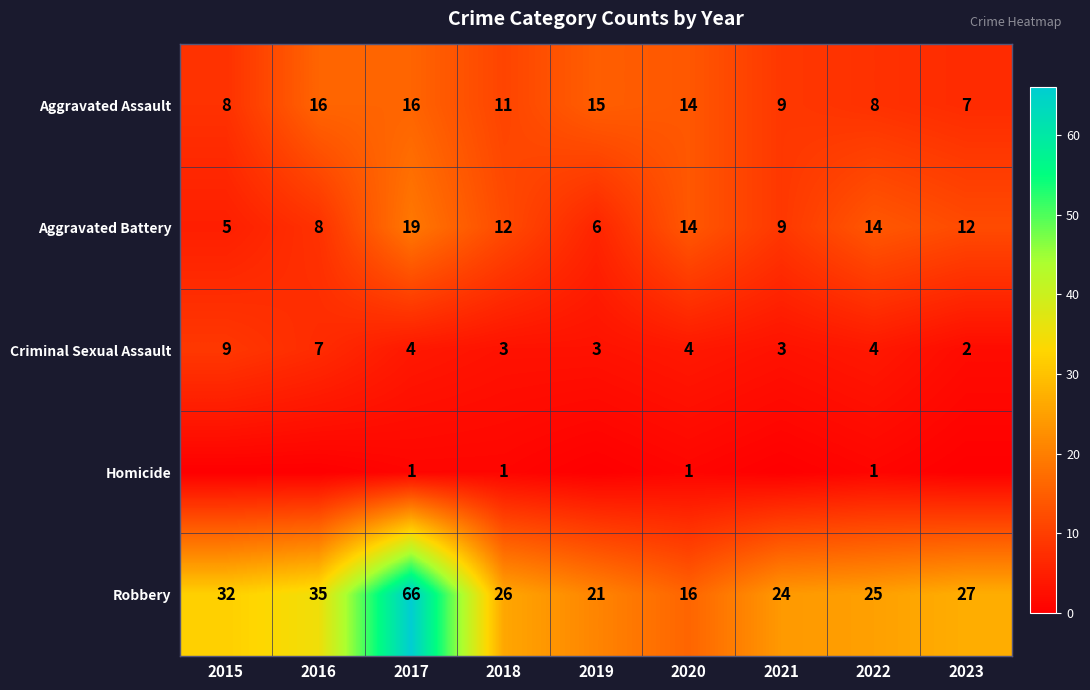

Which category has the lowest value in the Aggravated Assault series?

2023